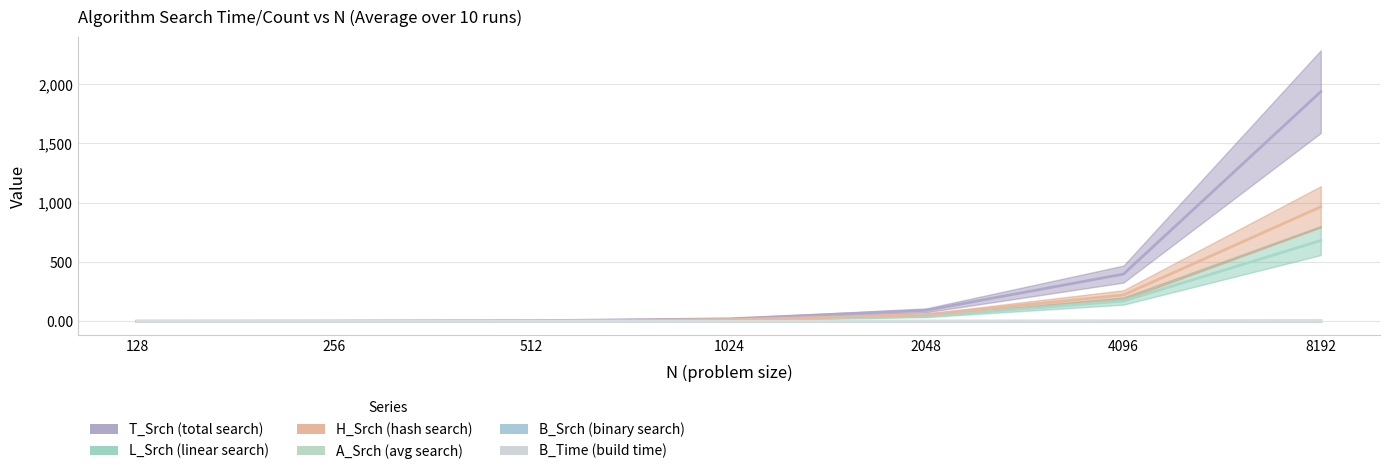

Where is B_Time nearest to the value 0?

128